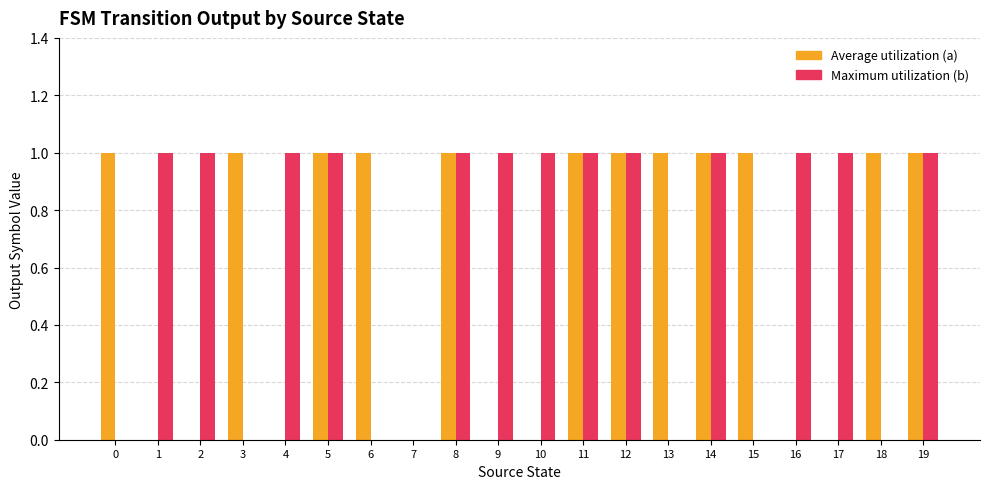

What is the greatest value displayed?

1